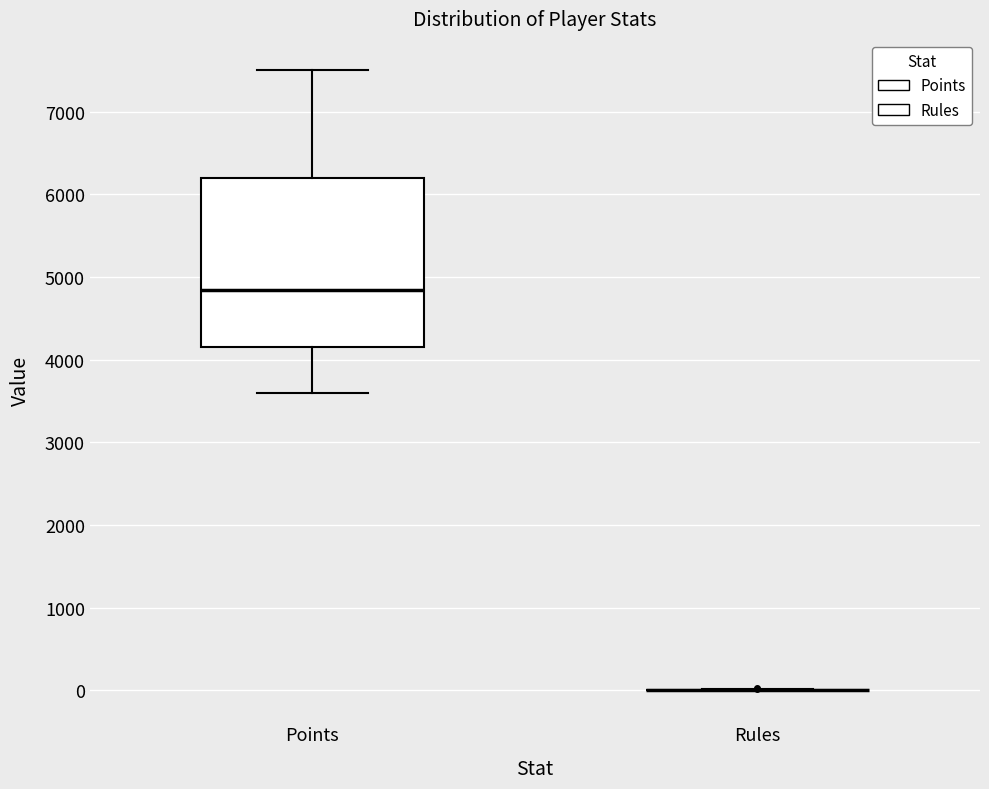

Which box is the tallest, from its lower edge to its upper edge?

Points